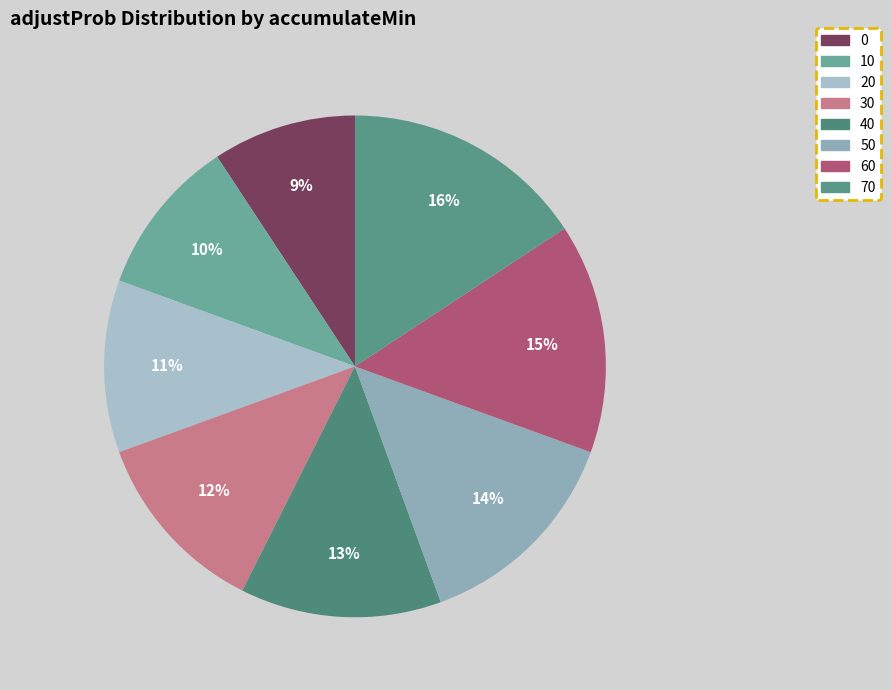

True or false: 60 accounts for 26% of the total.

False